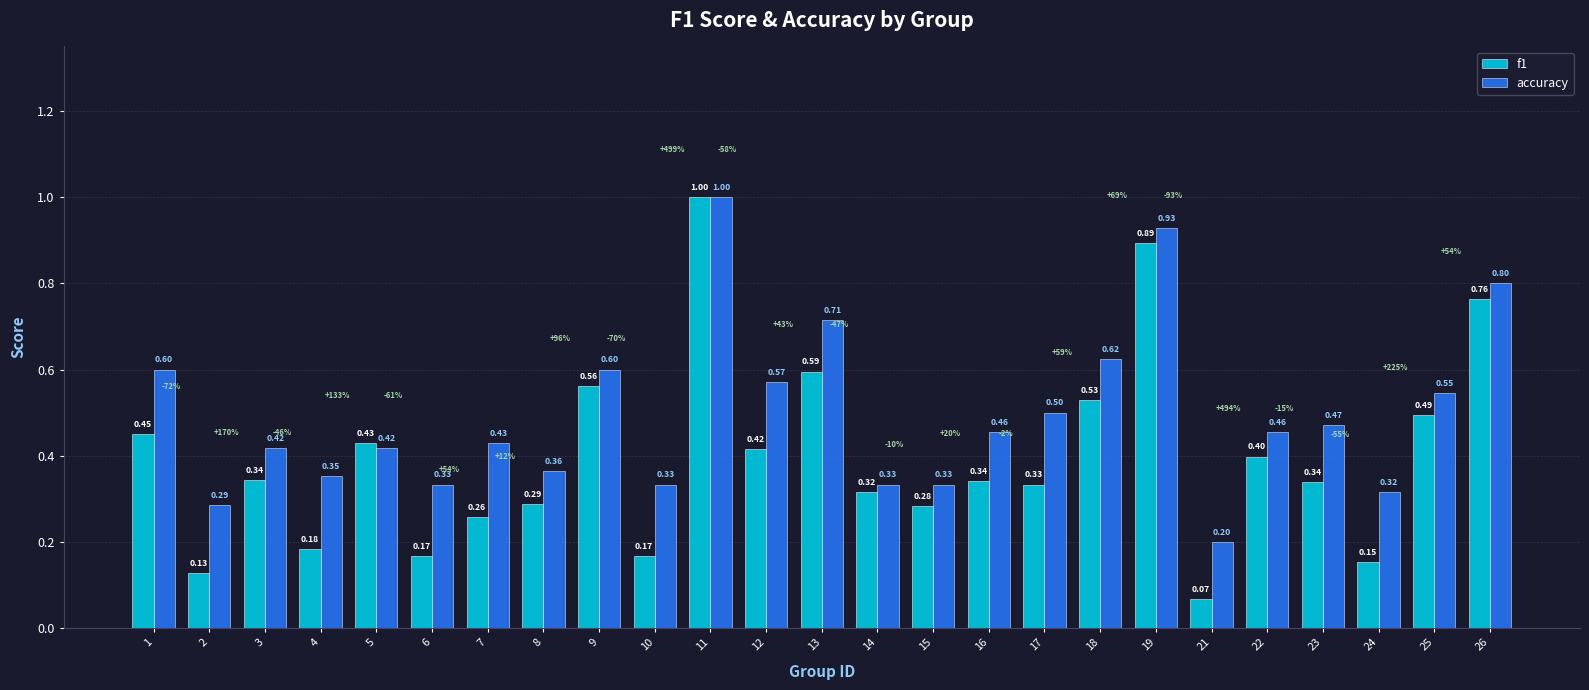

The f1 series shows 0.4 at 5. True or false?

True